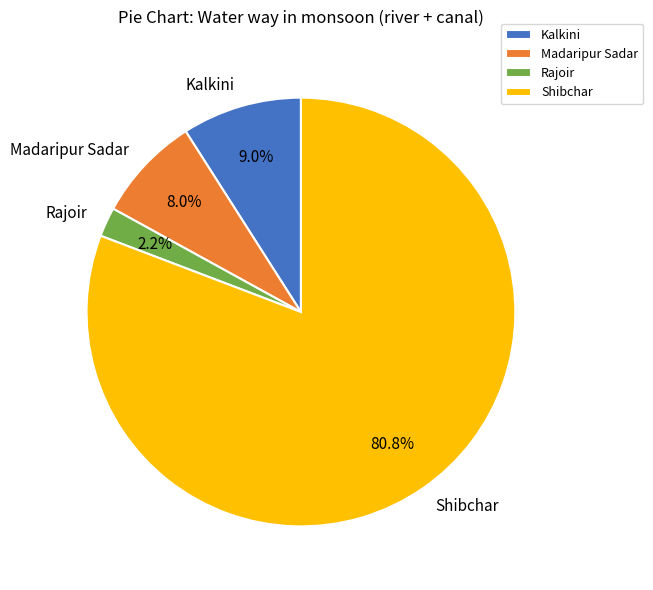

Which category has the biggest portion of the pie?

Shibchar